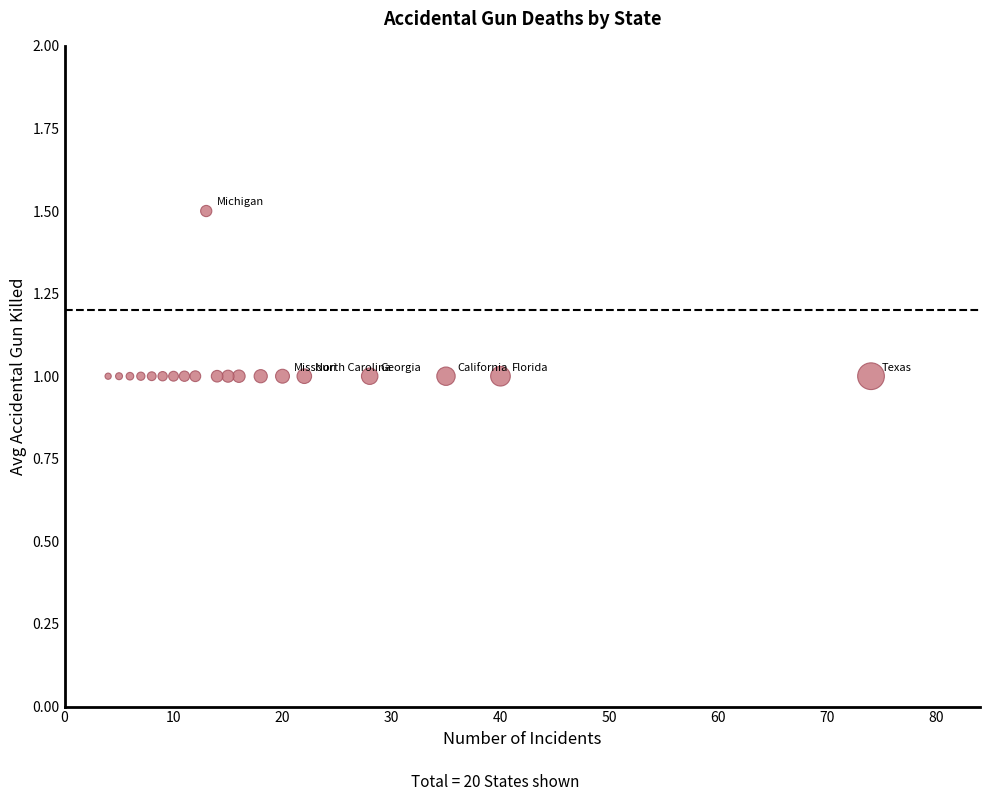

What is the range of X values (max minus min)?

70.0